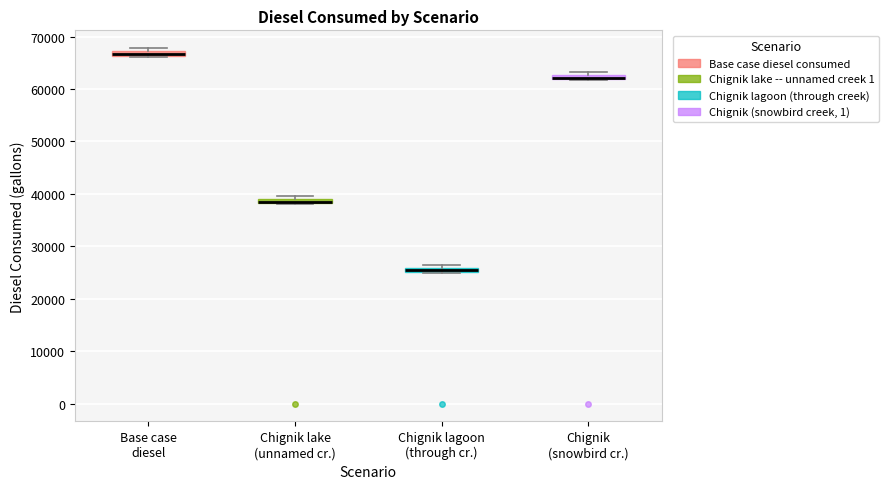

Where is the upper edge of the box for Chignik (snowbird cr.) on the y-axis? The values are not printed on the chart, so give them approximately, as read against the axis.

63000